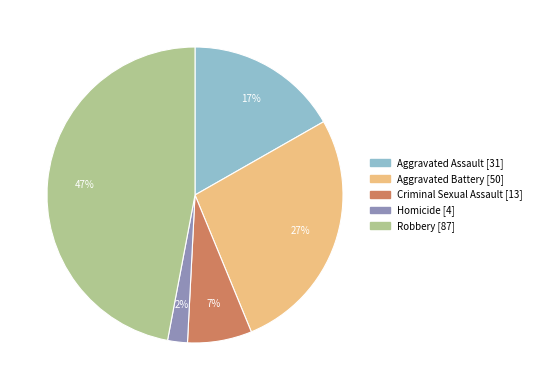

What is the ratio of the value at Robbery to the value at Criminal Sexual Assault?

6.7